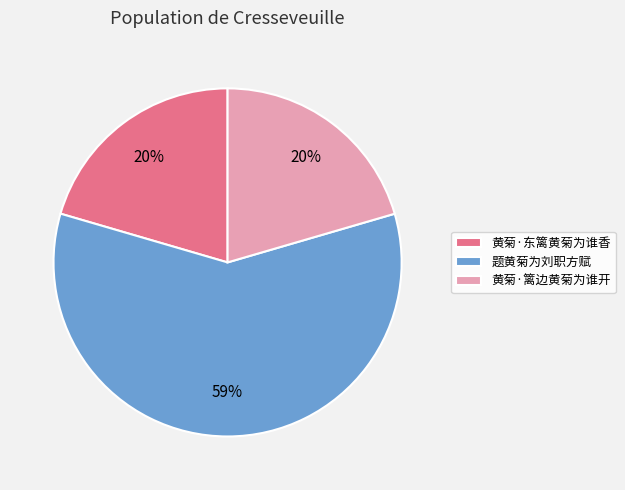

To the nearest percent, what percentage of the pie is 黄菊·篱边黄菊为谁开?

20%